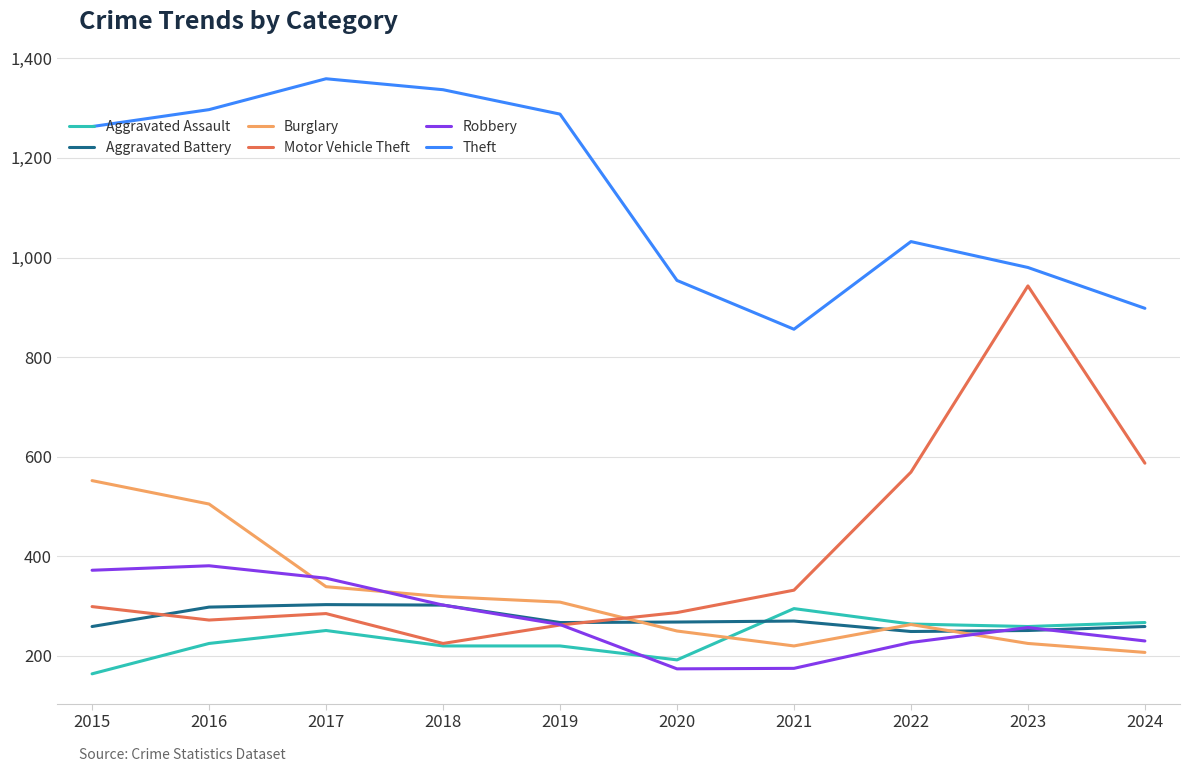

What is the total value across all series at 2022?

2604